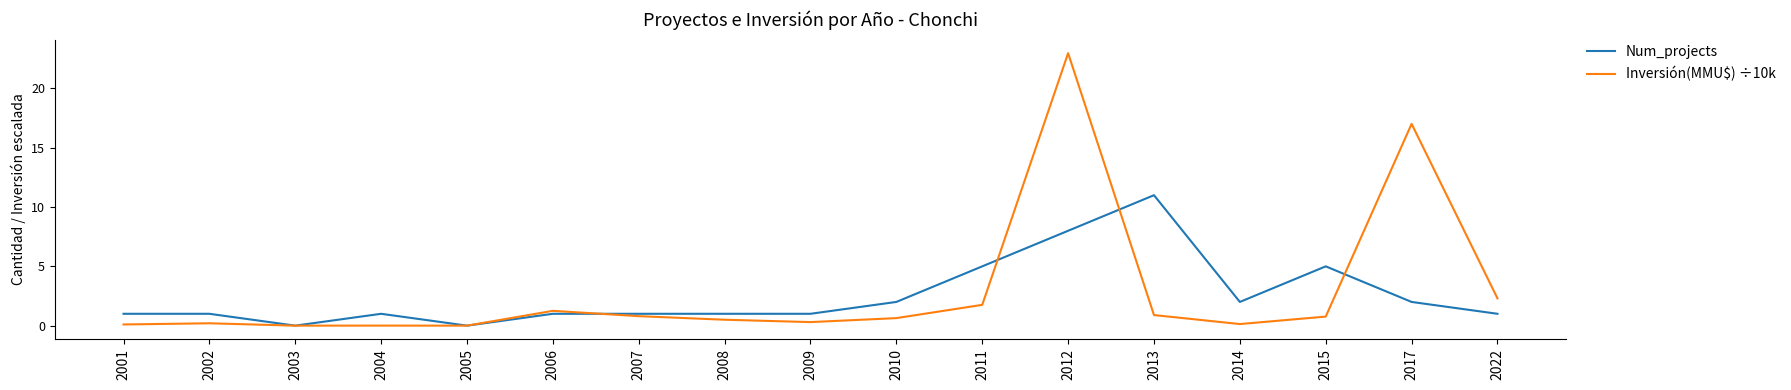

Rank the series by their maximum value, from lowest to highest.

Num_projects, Inversión(MMU$) ÷10k